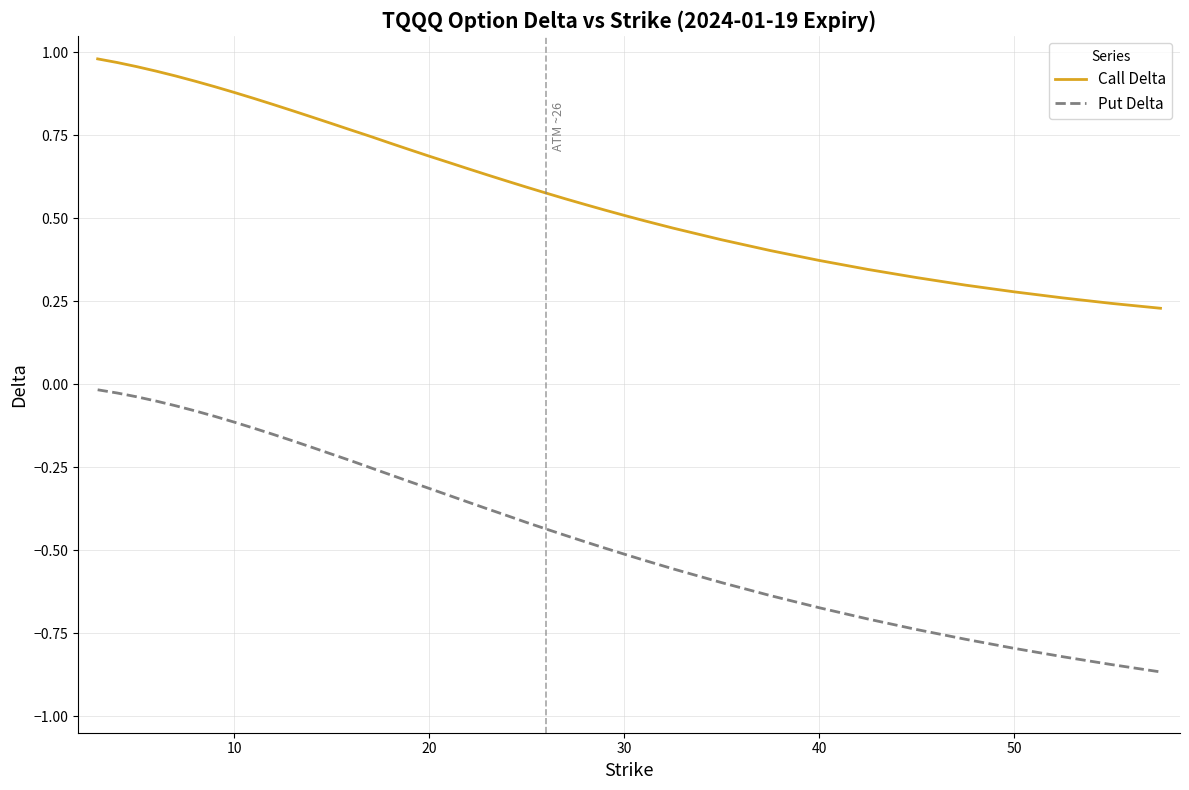

What are all the series names shown in the legend?

Call Delta, Put Delta